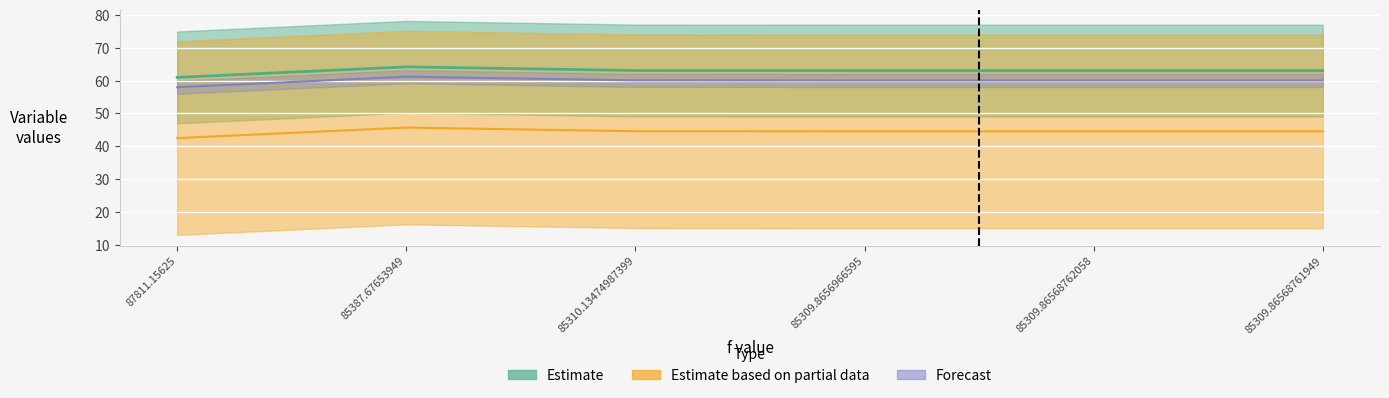

List the labels in order of x_1 value, largest first.

85387.67653949, 85310.13474987399, 85309.8656966595, 85309.86568762058, 85309.86568761949, 87811.15625